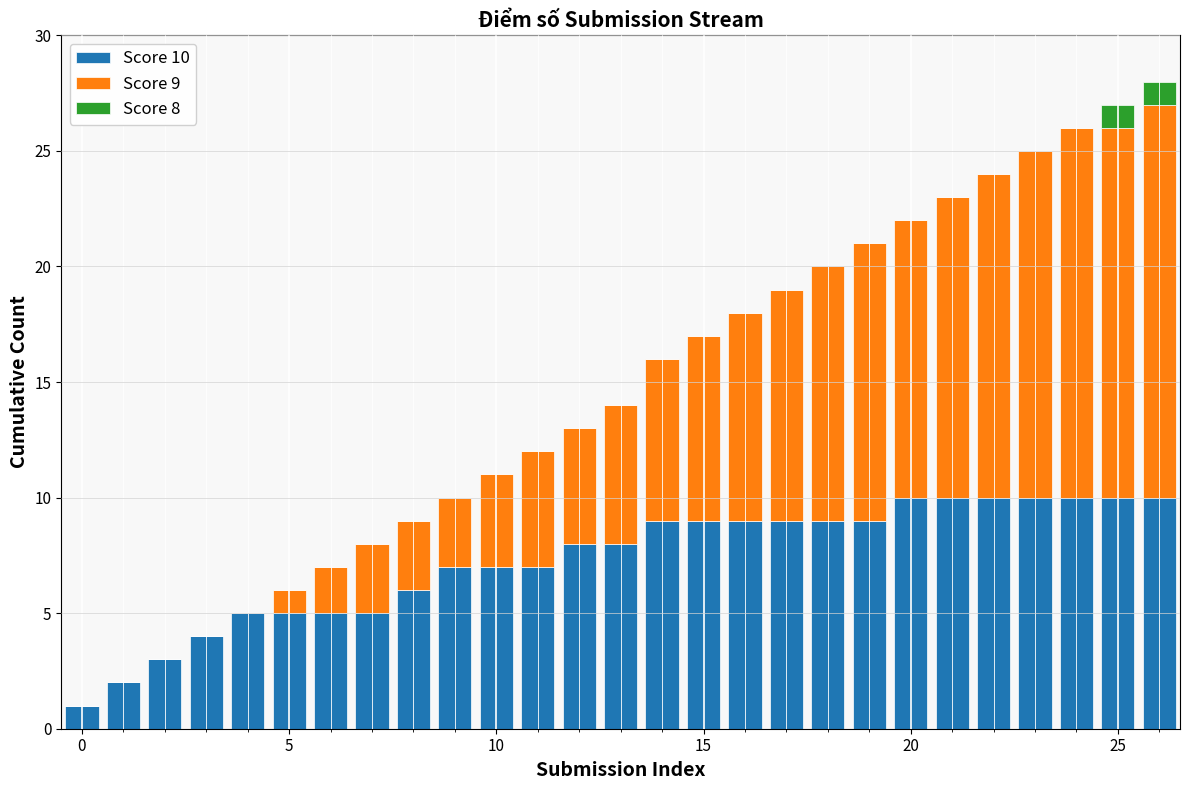

Where does the Score 10 series first go above 8?

14